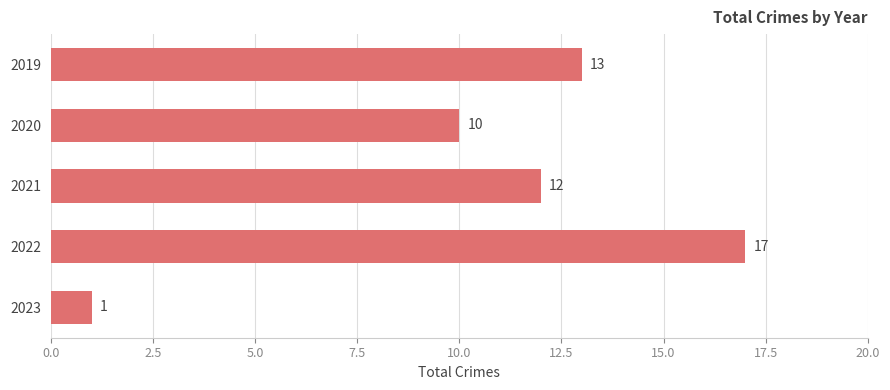

List the labels in order of value, smallest first.

2023, 2020, 2021, 2019, 2022